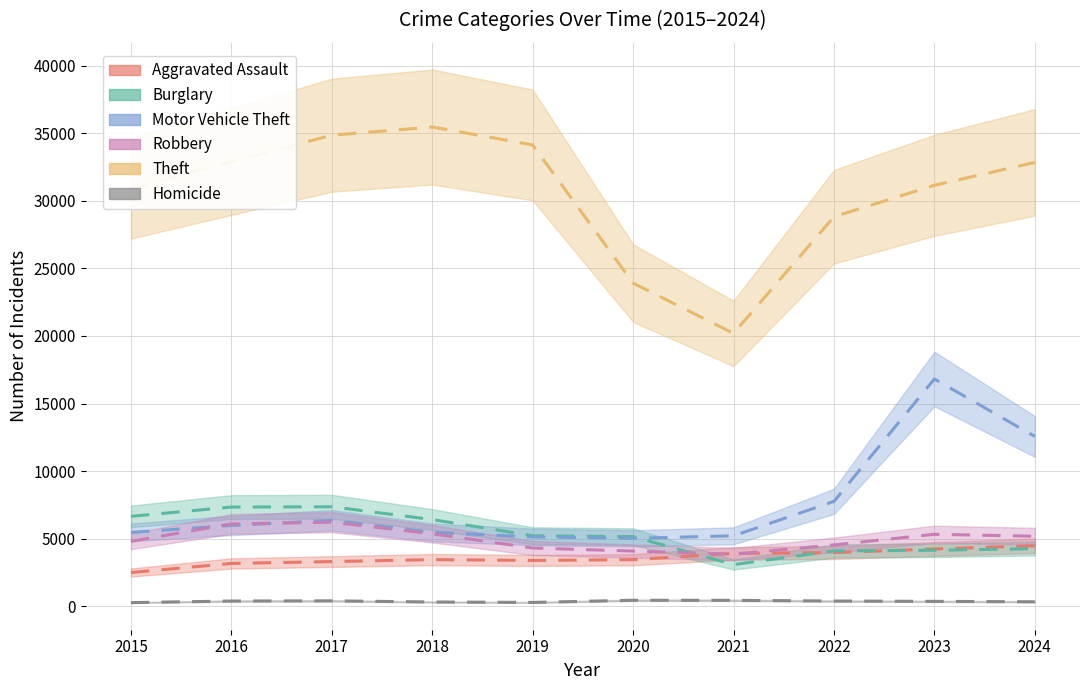

At 2024, list the series in order from largest to smallest.

Theft, Motor Vehicle Theft, Robbery, Aggravated Assault, Burglary, Homicide